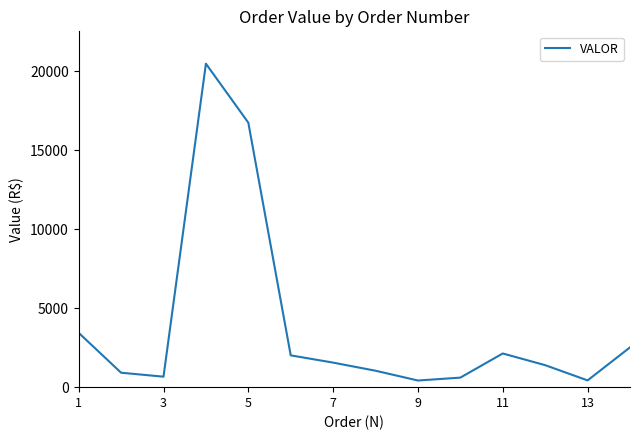

What is the greatest value displayed?

20474.3